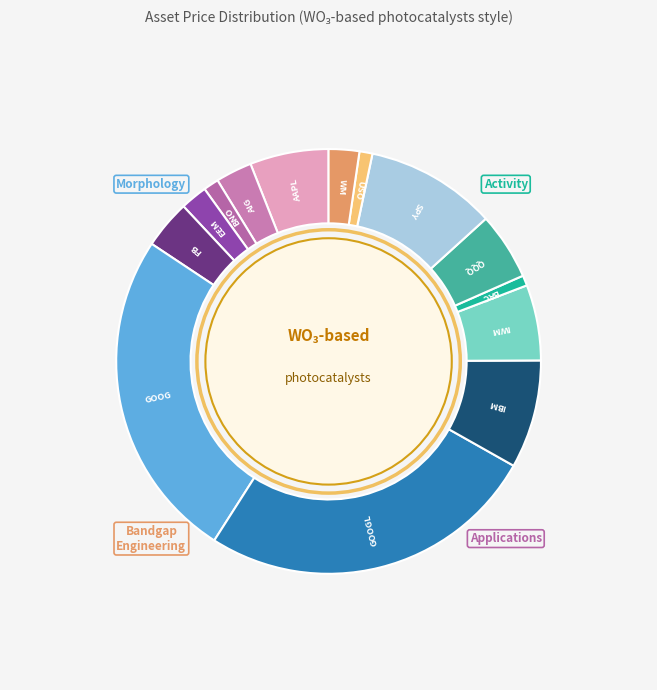

Does any single category account for the majority?

No